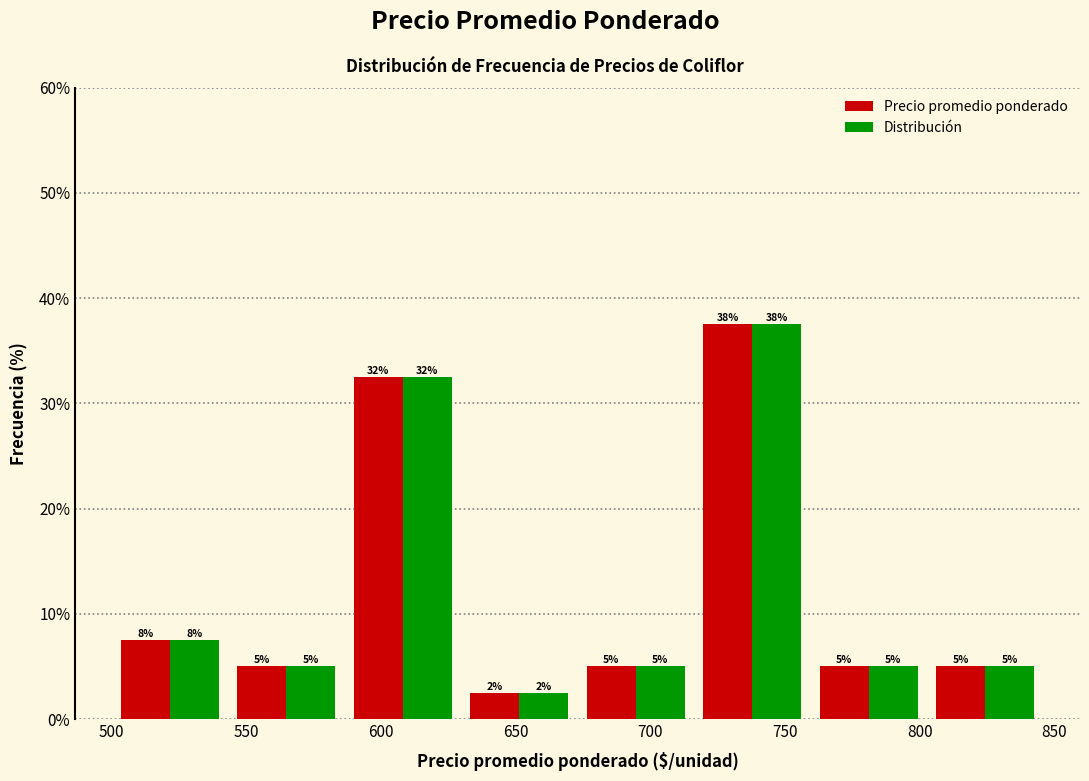

In the Distribución series, which range on the x-axis has the tallest bar?

715 to 760